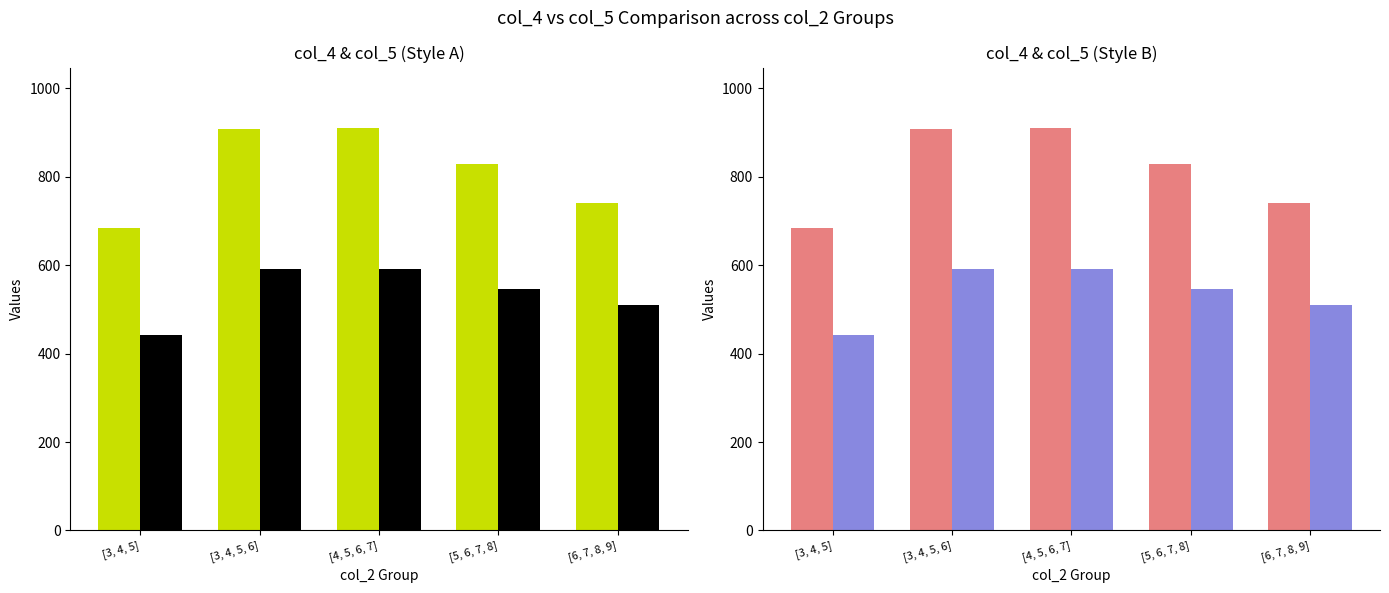

Is it true that col_5 equals 309 at [3, 4, 5, 6]?

False